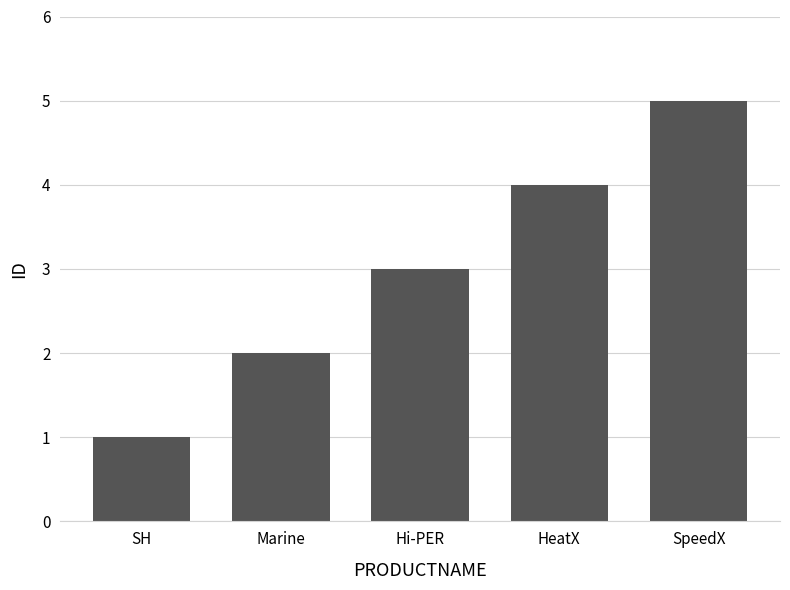

What is the label of the 4th bar from the left?

HeatX